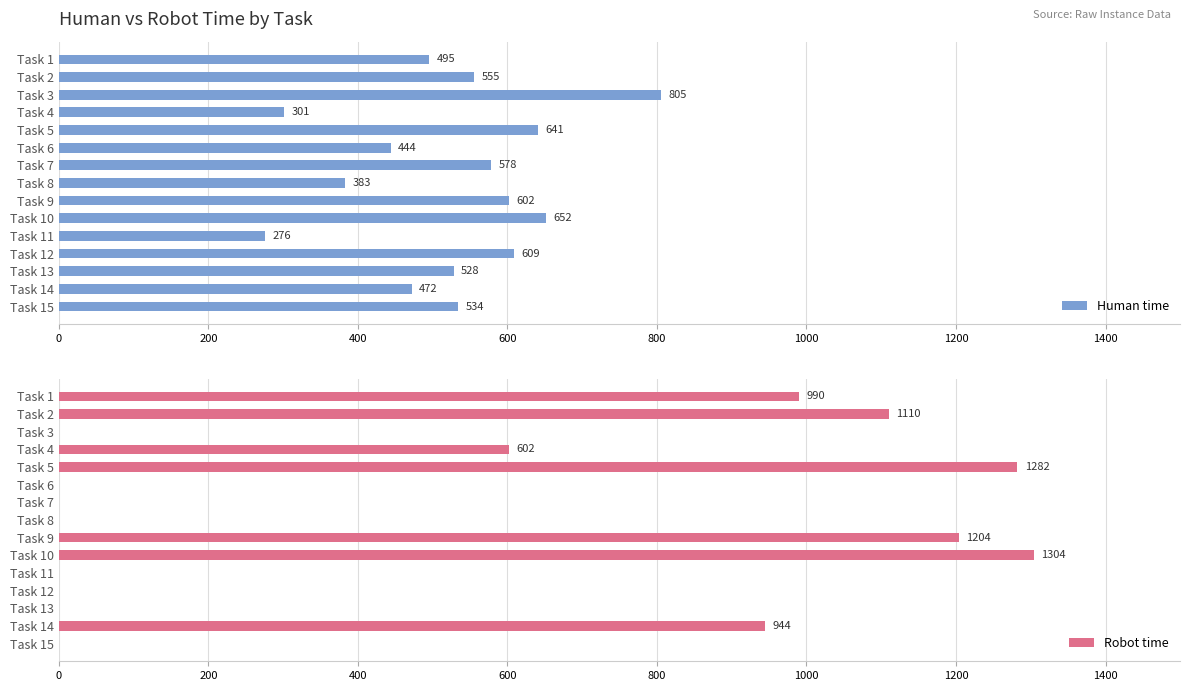

Does the chart contain stacked bars?

No